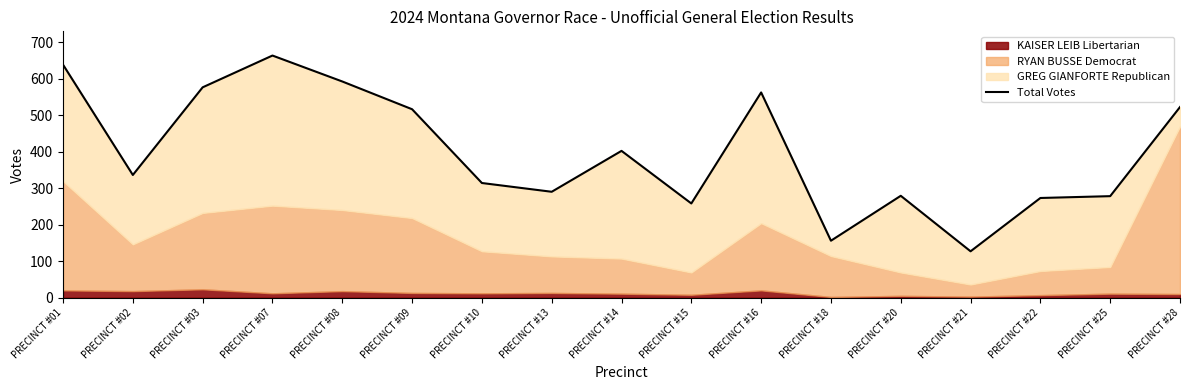

What is the greatest value displayed?

663